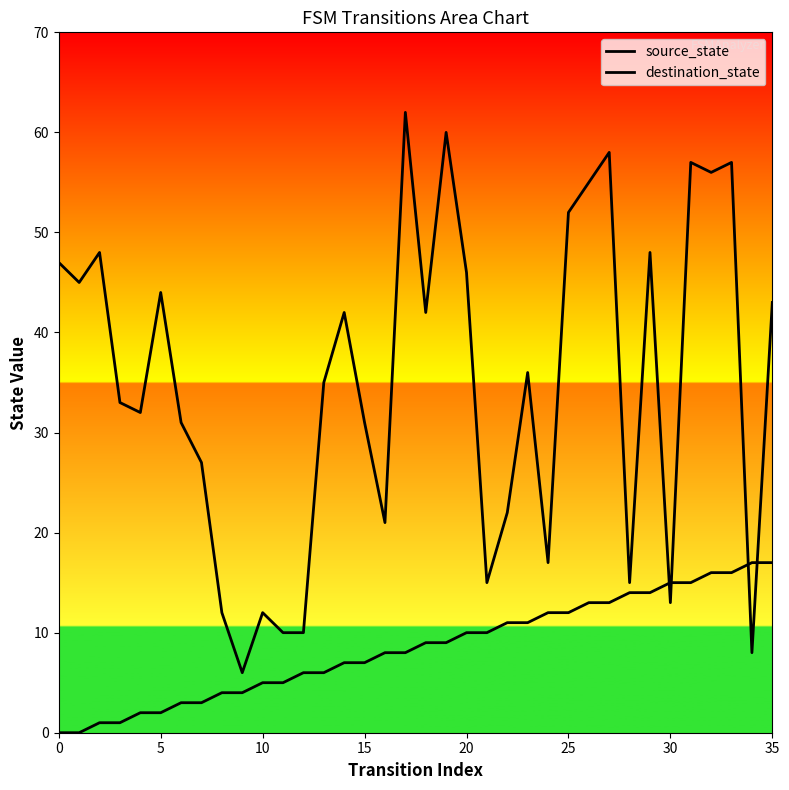

How many lines are shown in the chart?

2